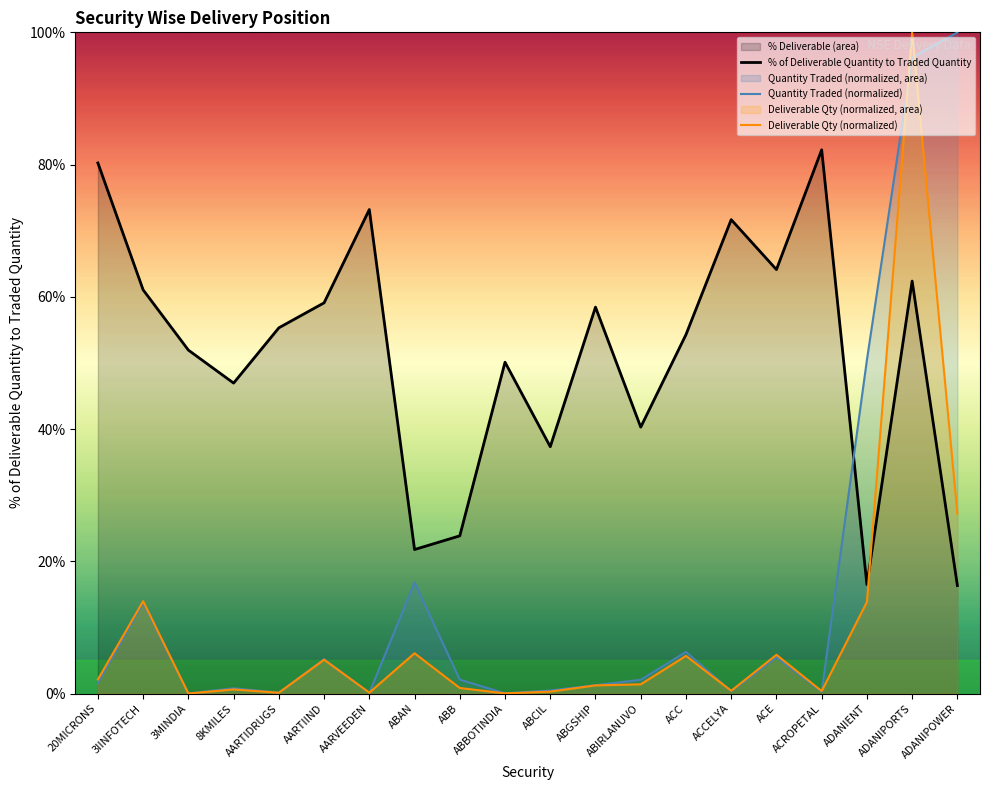

True or false: Deliverable Qty (normalized) has more than 2 interior local peaks.

True